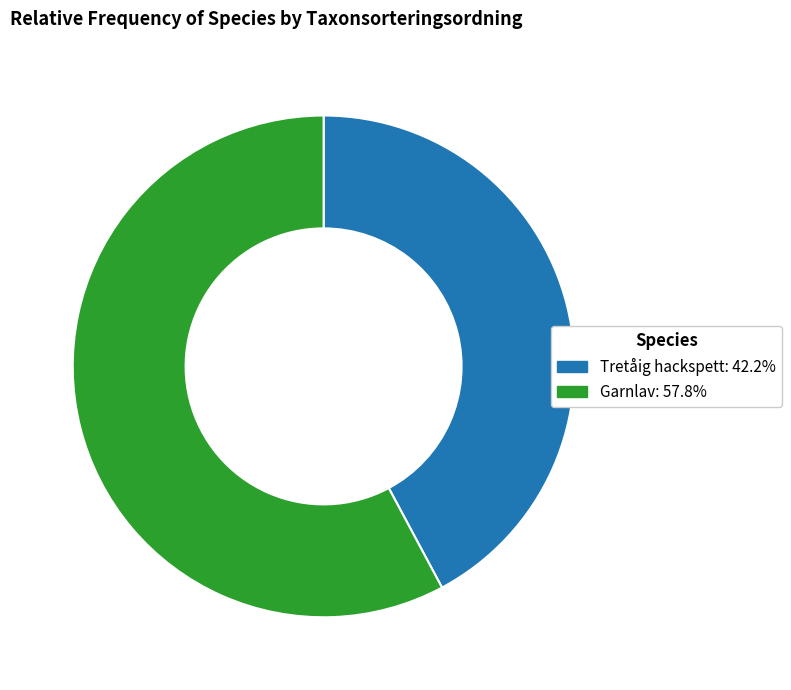

How many segments does this pie chart have?

2